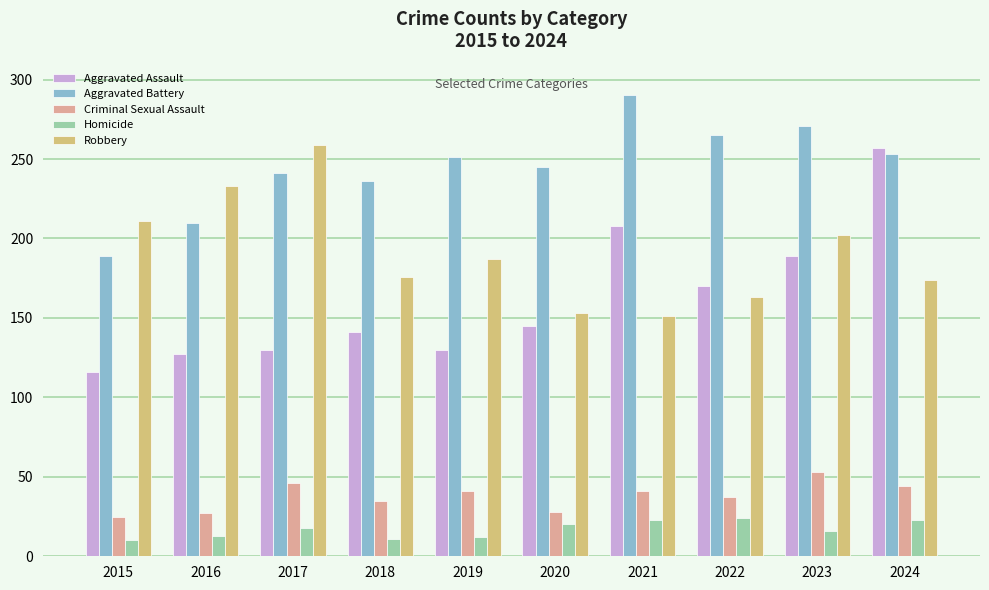

Count the number of categories in the chart.

10